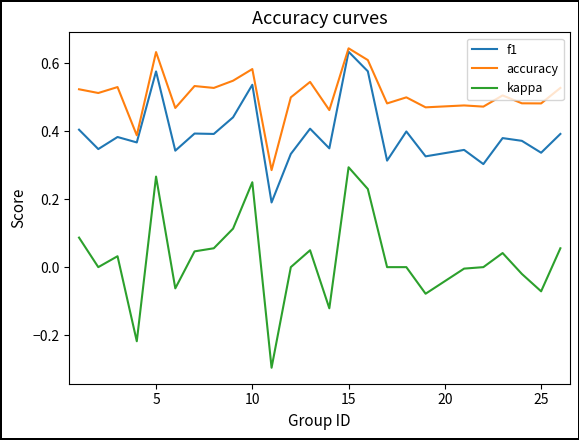

What are all the series names shown in the legend?

f1, accuracy, kappa